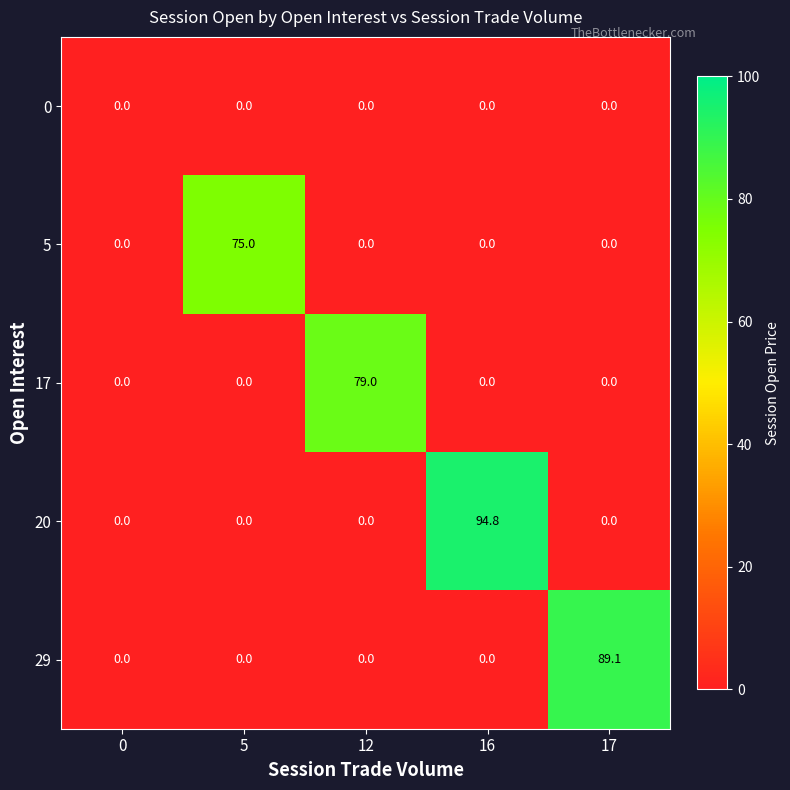

Reading left to right, transcribe all the data shown in this chart.

0: 0.0	0.0	0.0	0.0	0.0
5: 0.0	75.0	0.0	0.0	0.0
17: 0.0	0.0	79.0	0.0	0.0
20: 0.0	0.0	0.0	94.8	0.0
29: 0.0	0.0	0.0	0.0	89.1